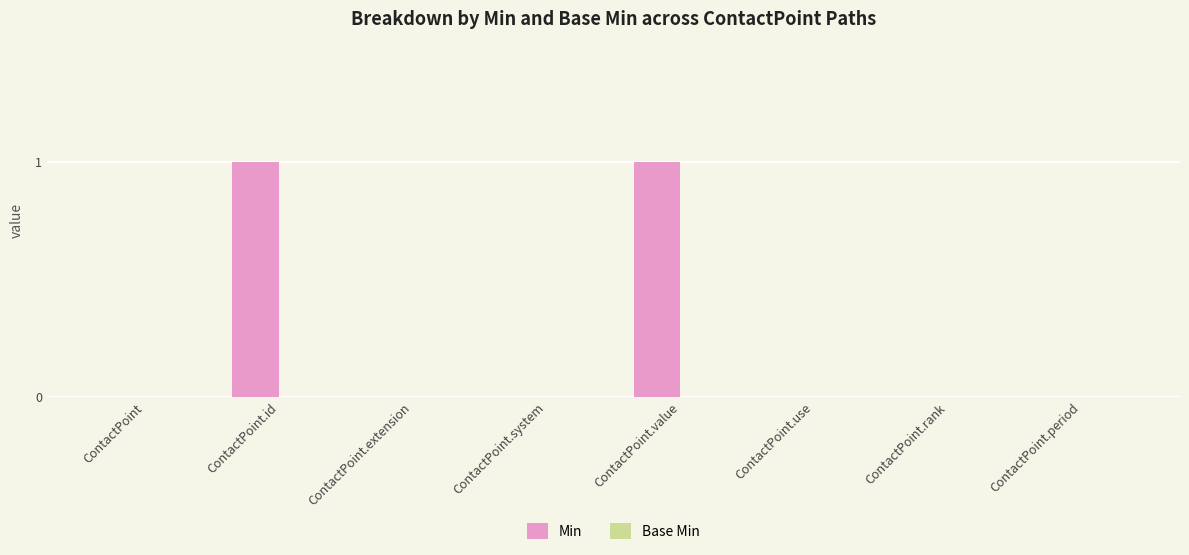

Reading left to right, transcribe all the data shown in this chart.

ContactPoint=0	ContactPoint.id=1	ContactPoint.extension=0	ContactPoint.system=0	ContactPoint.value=1	ContactPoint.use=0	ContactPoint.rank=0	ContactPoint.period=0